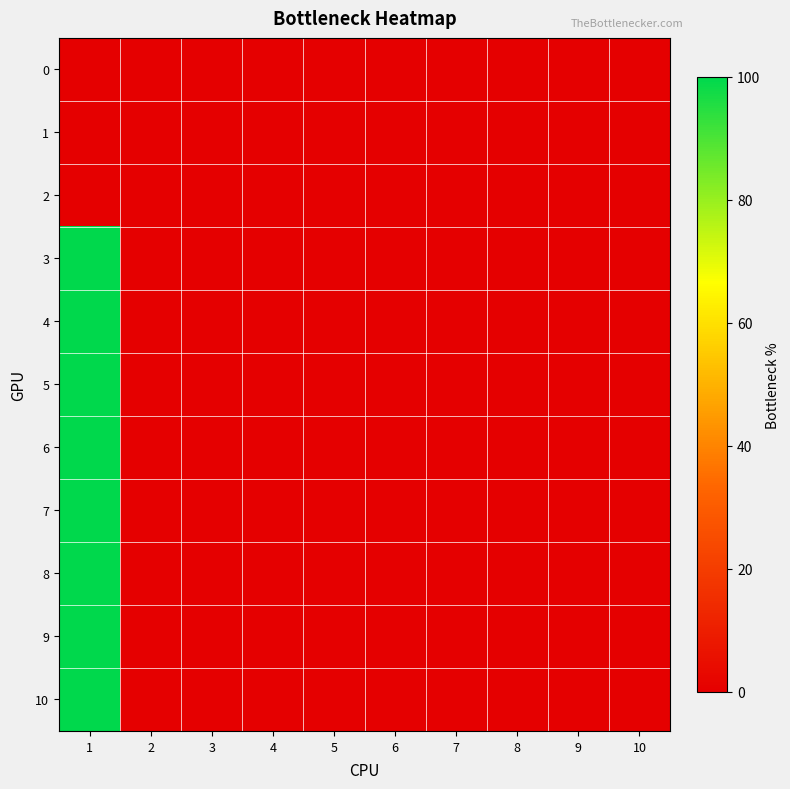

Reading left to right, transcribe all the data shown in this chart.

0: 1=0	2=0	3=0	4=0	5=0	6=0	7=0	8=0	9=0	10=0
1: 1=0	2=0	3=0	4=0	5=0	6=0	7=0	8=0	9=0	10=0
2: 1=0	2=0	3=0	4=0	5=0	6=0	7=0	8=0	9=0	10=0
3: 1=100	2=0	3=0	4=0	5=0	6=0	7=0	8=0	9=0	10=0
4: 1=100	2=0	3=0	4=0	5=0	6=0	7=0	8=0	9=0	10=0
5: 1=100	2=0	3=0	4=0	5=0	6=0	7=0	8=0	9=0	10=0
6: 1=100	2=0	3=0	4=0	5=0	6=0	7=0	8=0	9=0	10=0
7: 1=100	2=0	3=0	4=0	5=0	6=0	7=0	8=0	9=0	10=0
8: 1=100	2=0	3=0	4=0	5=0	6=0	7=0	8=0	9=0	10=0
9: 1=100	2=0	3=0	4=0	5=0	6=0	7=0	8=0	9=0	10=0
10: 1=100	2=0	3=0	4=0	5=0	6=0	7=0	8=0	9=0	10=0